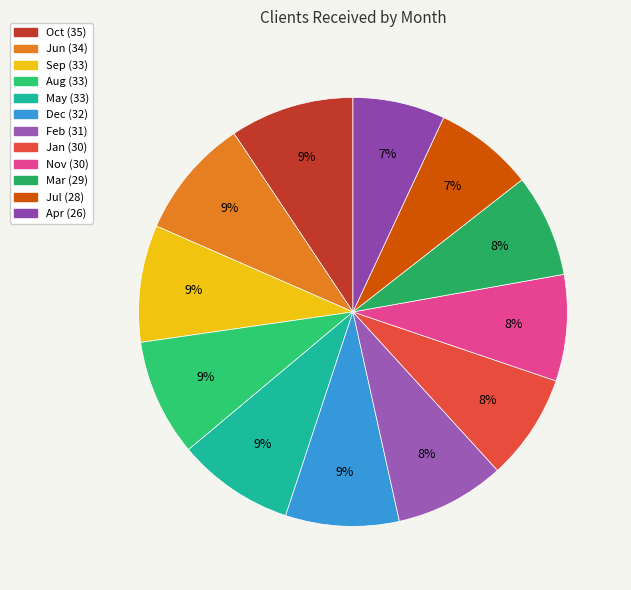

Is it true that Nov is 1% of the pie?

False